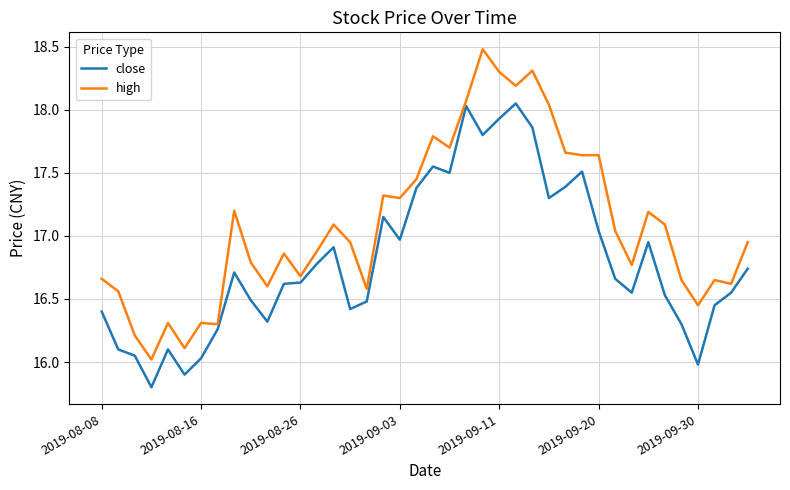

List the series in order of their peak value, highest first.

high, close